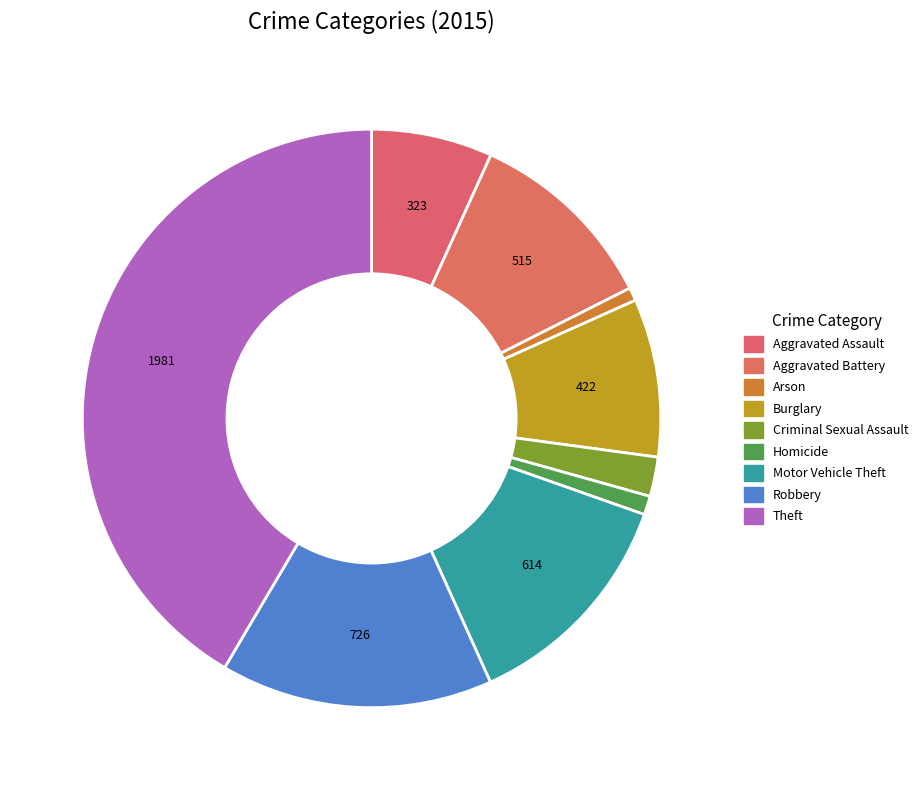

Which has a higher value, Robbery or Aggravated Battery?

Robbery